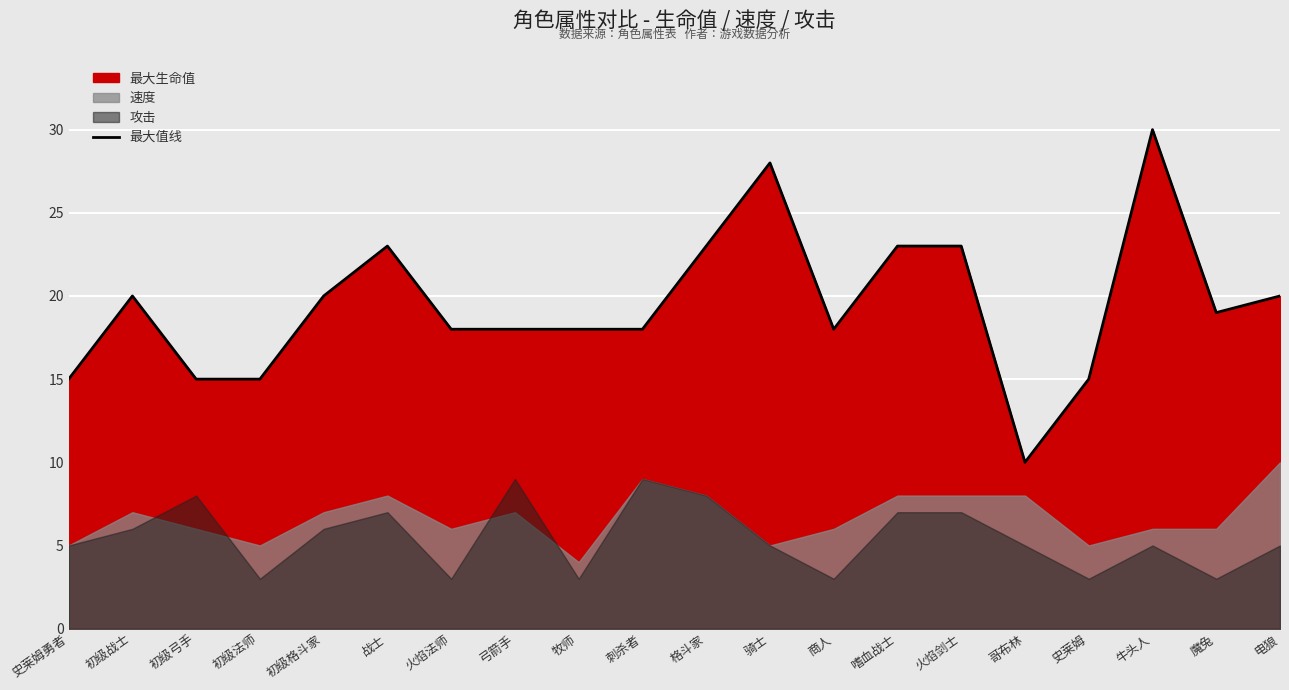

List the labels in order of value, smallest first.

哥布林, 史莱姆勇者, 初级弓手, 初级法师, 史莱姆, 火焰法师, 弓箭手, 牧师, 刺杀者, 商人, 魔兔, 初级战士, 初级格斗家, 电狼, 战士, 格斗家, 嗜血战士, 火焰剑士, 骑士, 牛头人